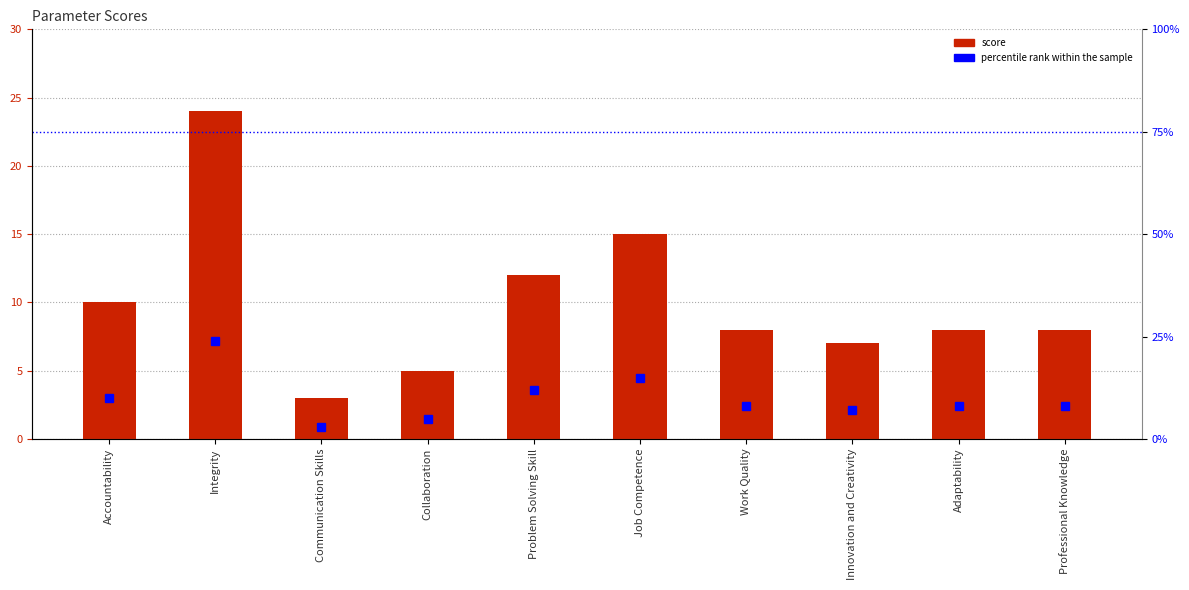

At which label does Score first exceed 8?

Accountability